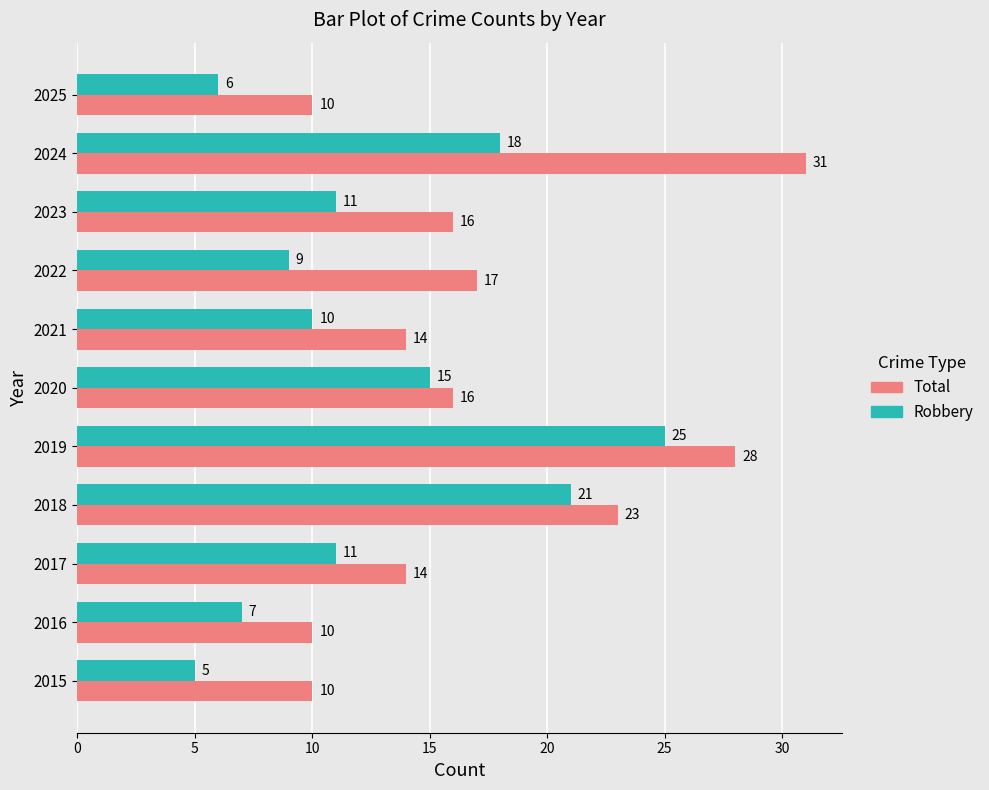

What are all the series names shown in the legend?

Total, Robbery